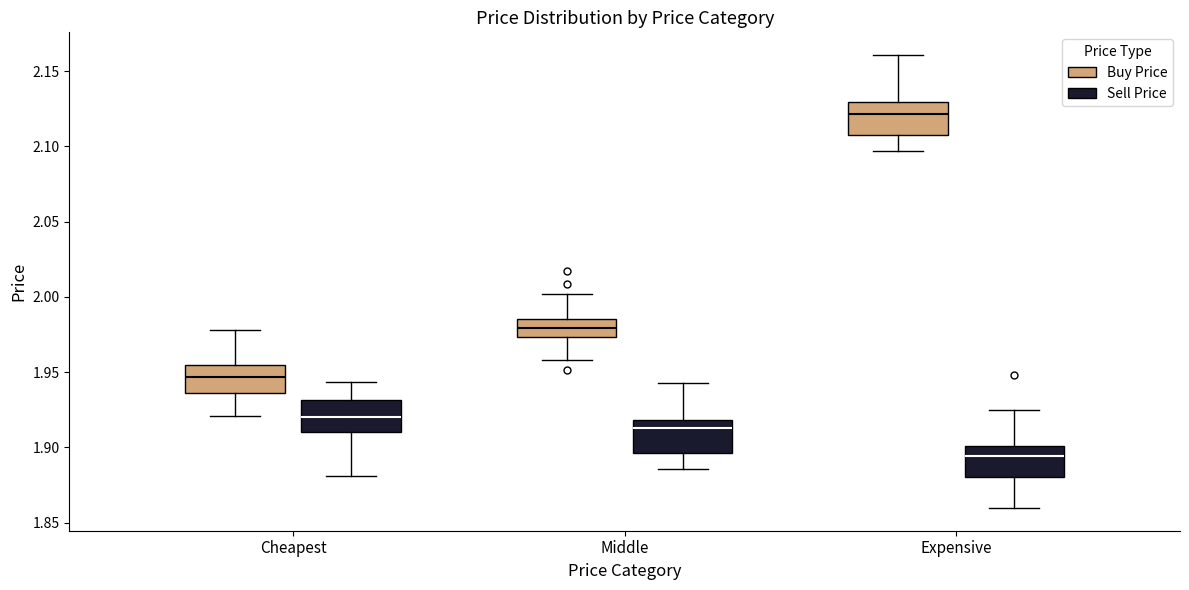

Reading left to right, transcribe this box plot: for each box, give where its median line is, the range the box spans, and where its two whiskers end, as read against the y-axis. The values are not printed on the chart, so give them approximately, as read against the axis.

Cheapest (Buy Price): median 1.945, box 1.935 to 1.955, whiskers 1.920 to 1.980
Cheapest (Sell Price): median 1.920, box 1.910 to 1.930, whiskers 1.880 to 1.945
Middle (Buy Price): median 1.980, box 1.975 to 1.985, whiskers 1.960 to 2.000
Middle (Sell Price): median 1.915, box 1.895 to 1.920, whiskers 1.885 to 1.945
Expensive (Buy Price): median 2.120, box 2.110 to 2.130, whiskers 2.095 to 2.160
Expensive (Sell Price): median 1.895, box 1.880 to 1.900, whiskers 1.860 to 1.925